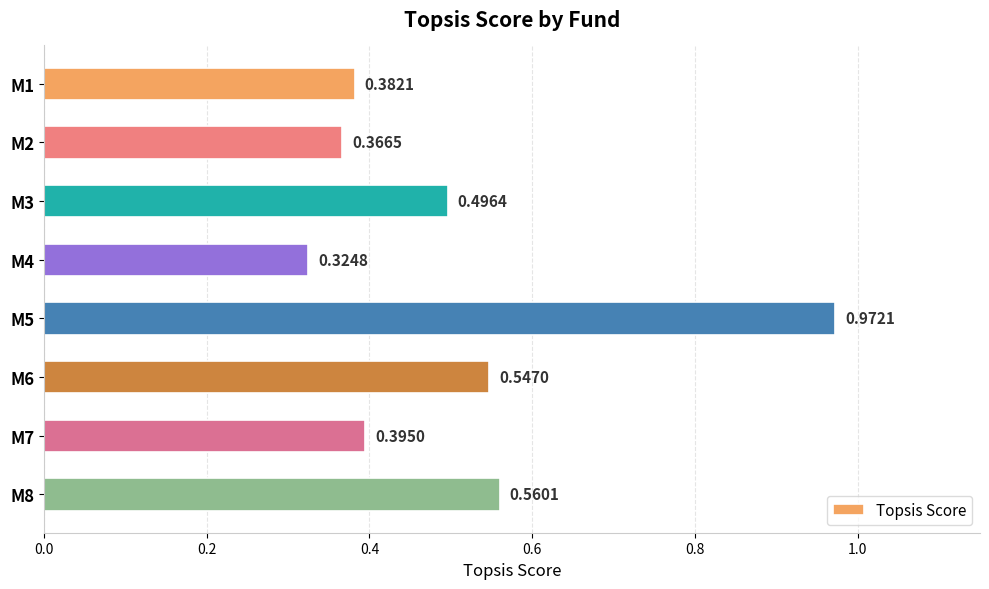

Rank the categories by value from lowest to highest.

M4, M2, M1, M7, M3, M6, M8, M5